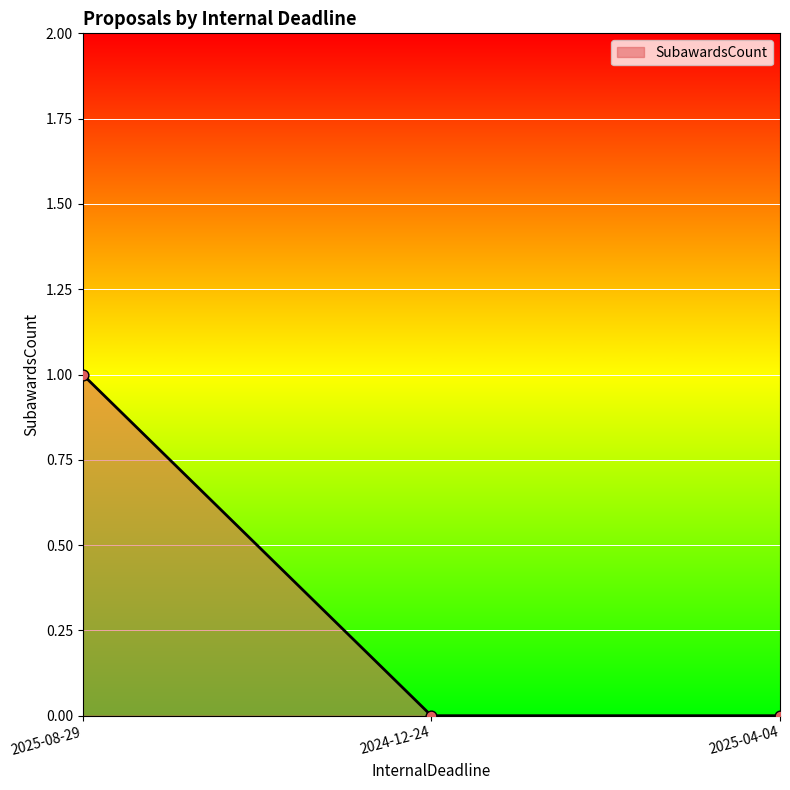

Between 2025-08-29 and 2025-04-04, which is larger?

2025-08-29